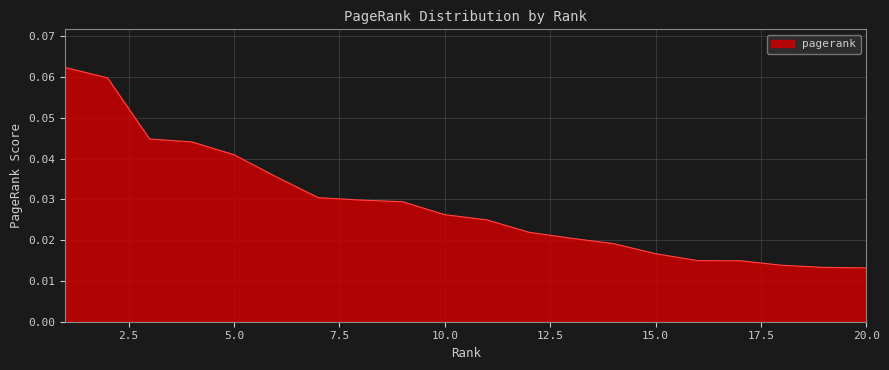

Is this an area chart (filled region under the line)?

Yes